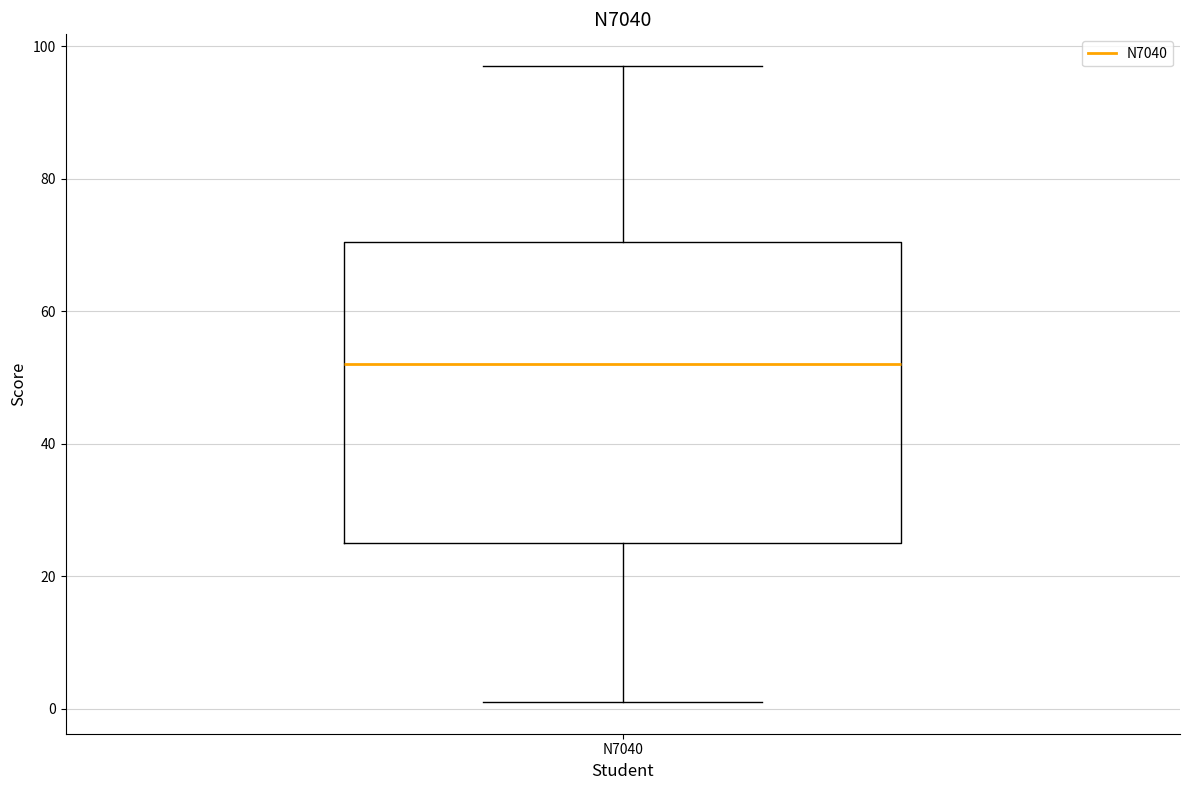

Where is the lower edge of the box for N7040 on the y-axis? The values are not printed on the chart, so give them approximately, as read against the axis.

26